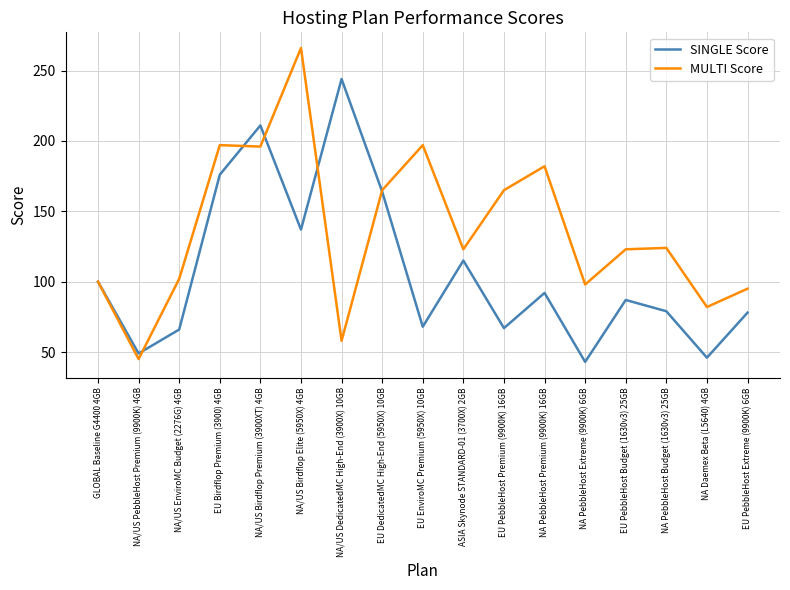

At which category is the sum across all series the highest?

NA/US Birdflop Premium (3900XT) 4GB